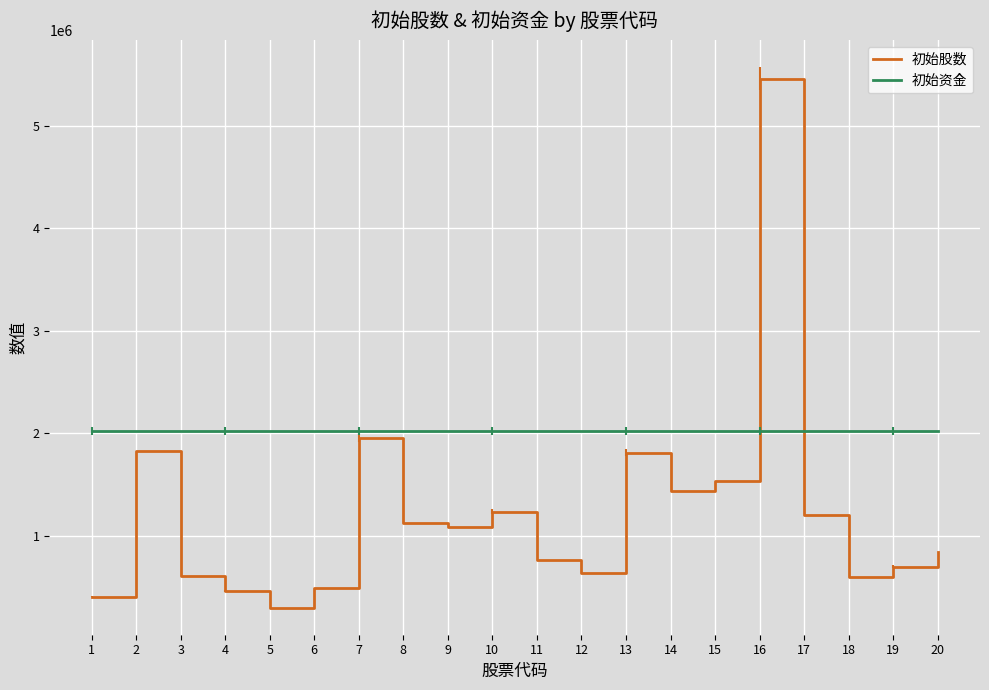

Rank the series at 5 from highest to lowest value.

初始资金, 初始股数